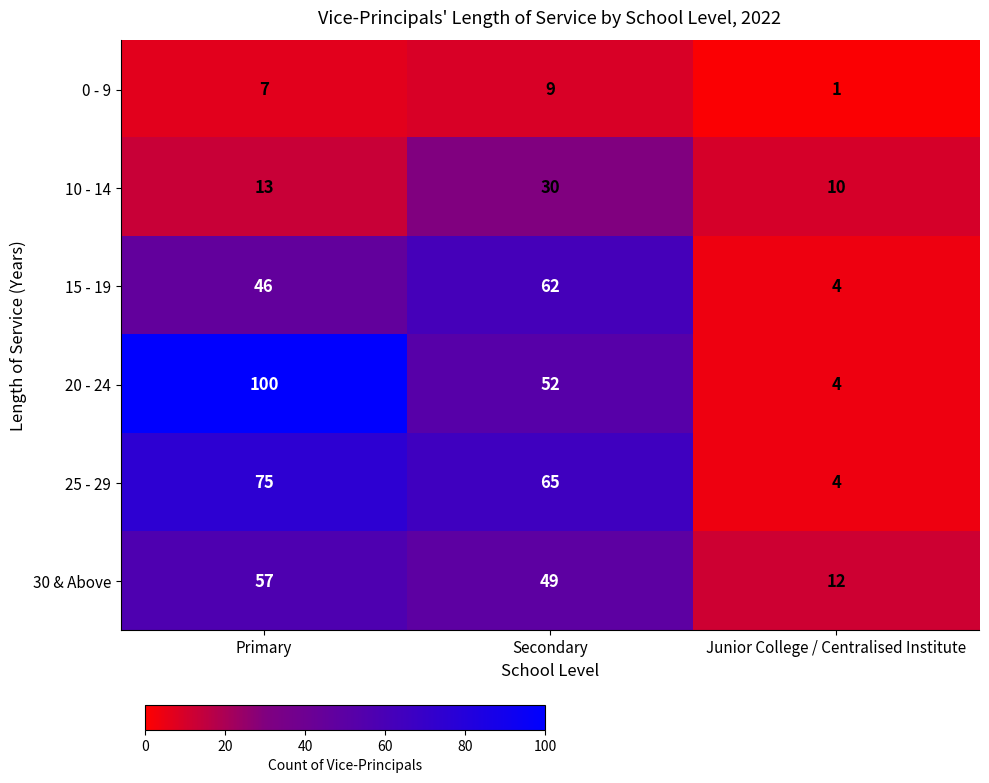

True or false: 25 - 29 has a value of 1 at Junior College / Centralised Institute.

False